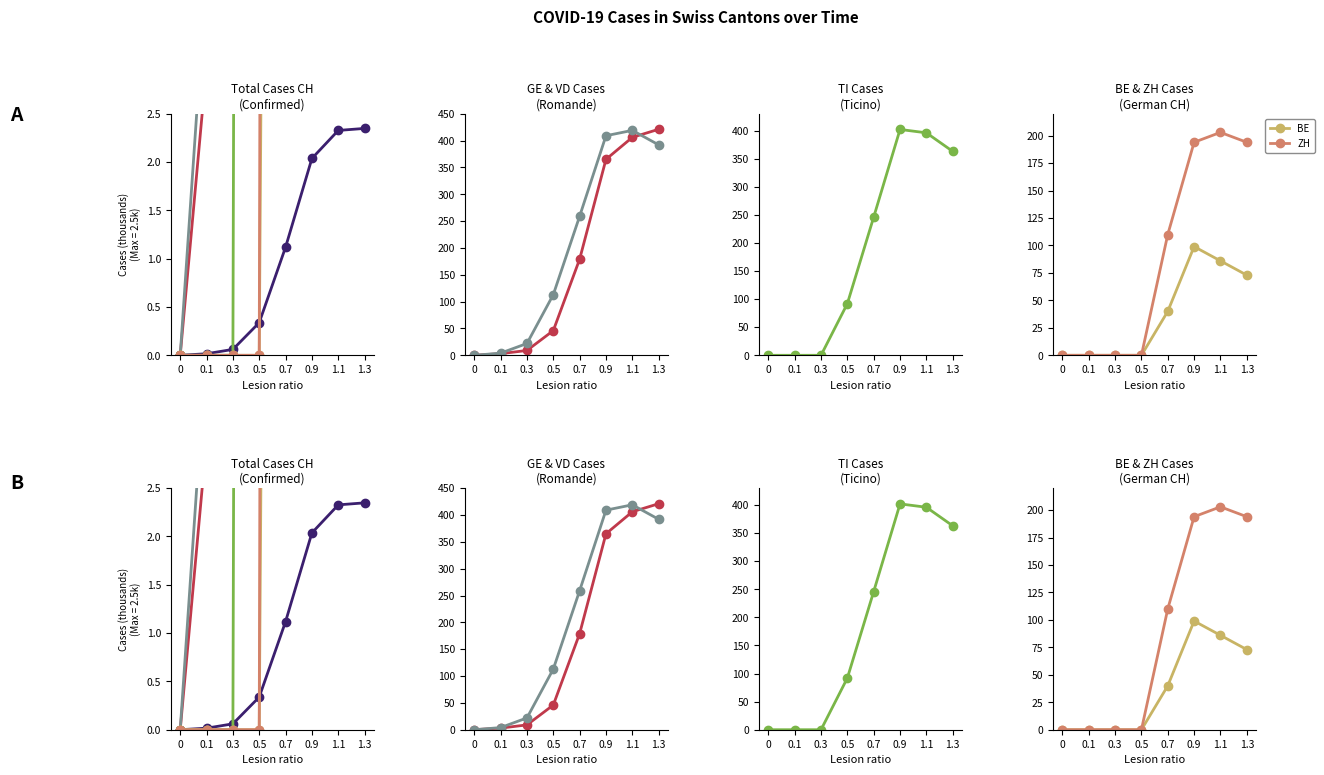

What position from the right is 0.3?

6